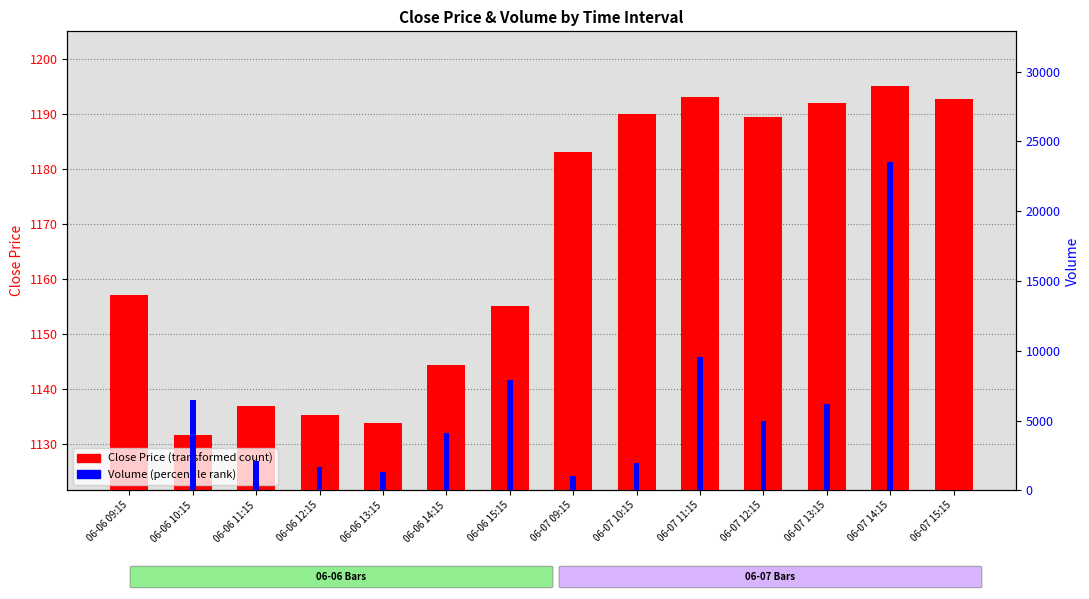

How many data points in Volume are less than 4119?

7